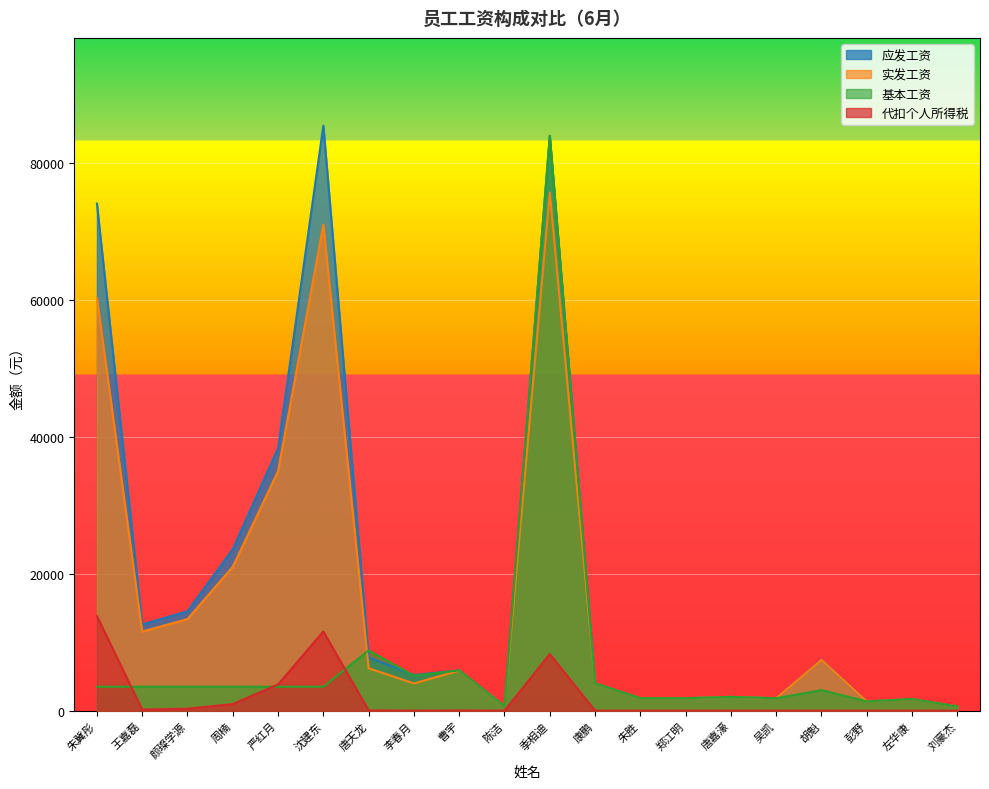

Where is the first local minimum for 代扣个人所得税?

王嘉磊